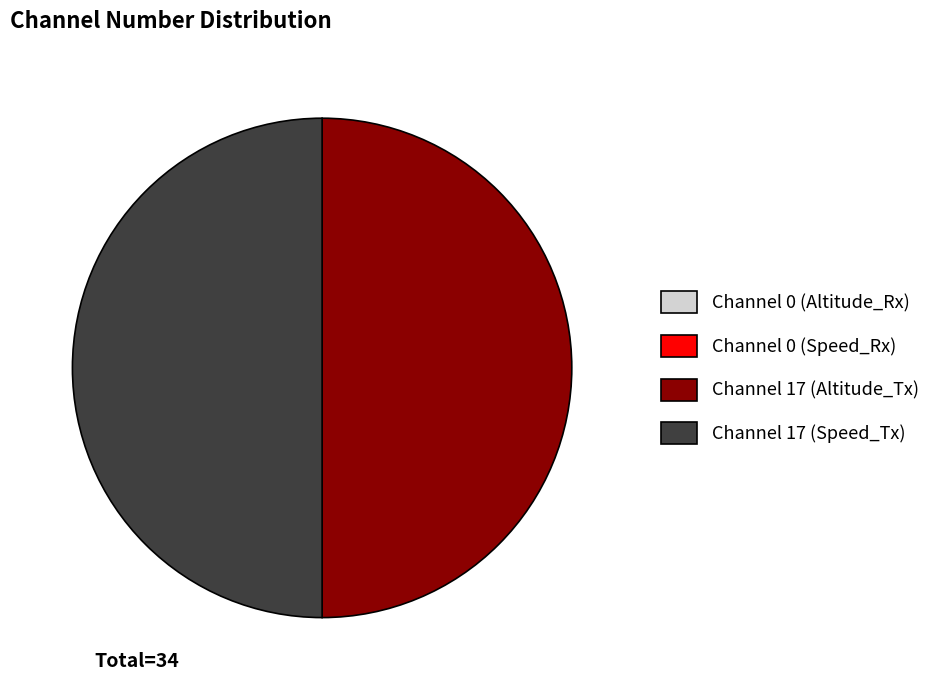

True or false: Channel 17 (Altitude_Tx) accounts for 50% of the total.

True